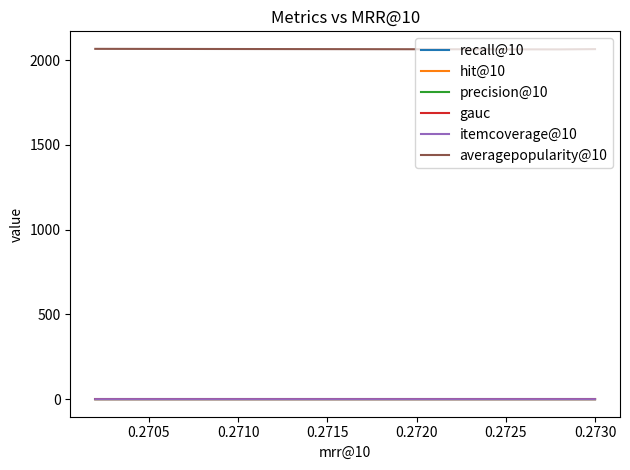

How many lines are shown in the chart?

6